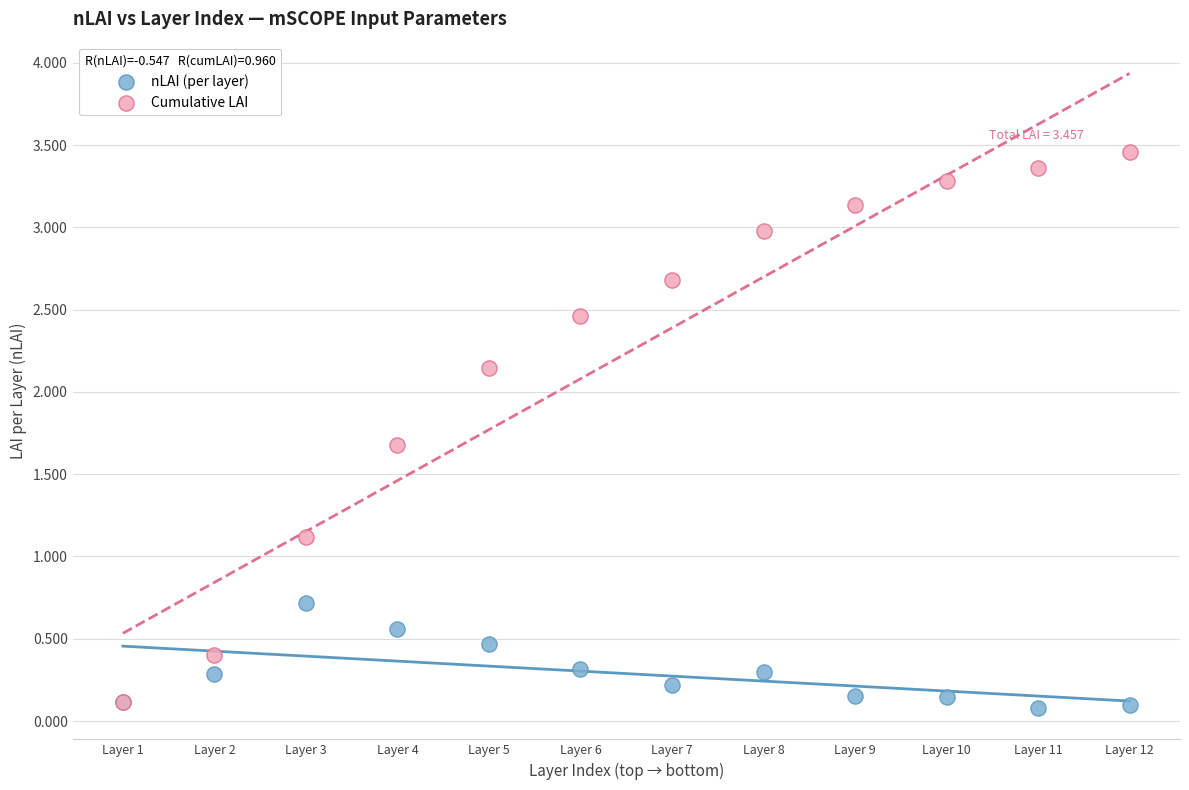

Across all series, what Y value is closest to 1?

1.1